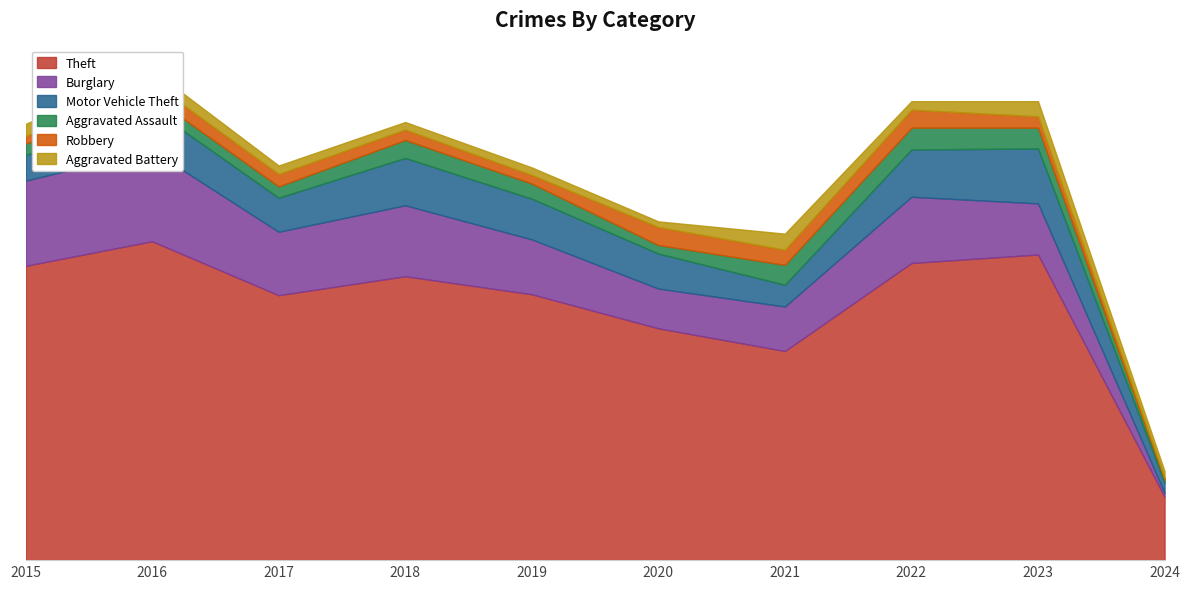

At 2018, list the series in order from smallest to largest.

Aggravated Battery, Robbery, Aggravated Assault, Motor Vehicle Theft, Burglary, Theft